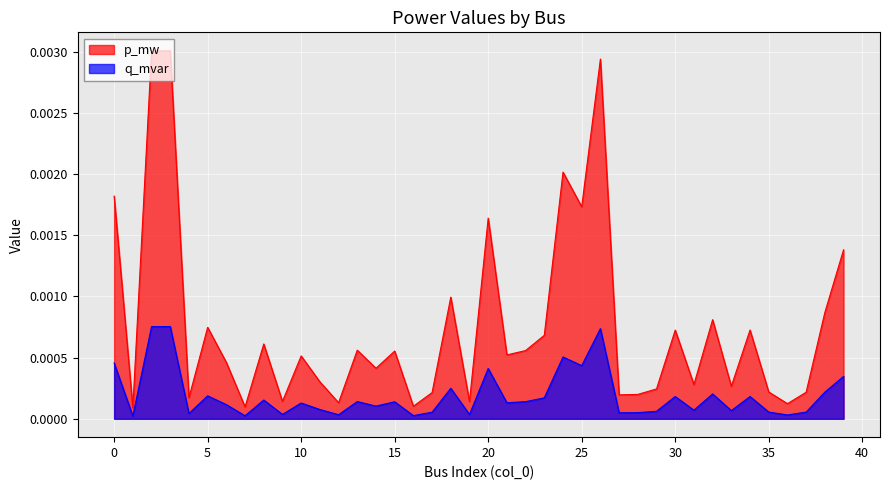

List the series in order of their peak value, lowest first.

q_mvar, p_mw